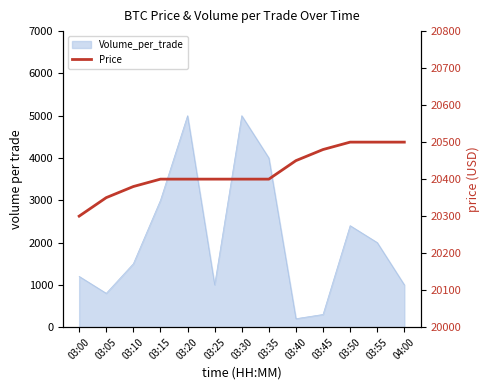

At which label does the data first exceed 20400?

03:40